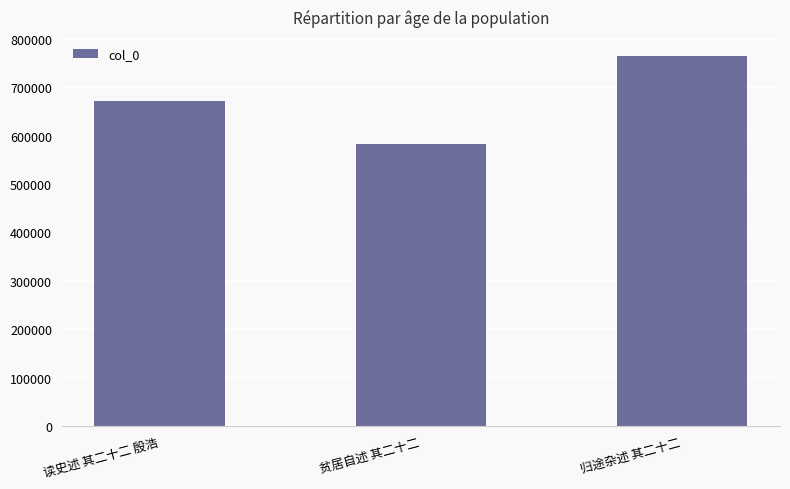

List the labels in order of value, smallest first.

贫居自述 其二十二, 读史述 其二十二 殷浩, 归途杂述 其二十二